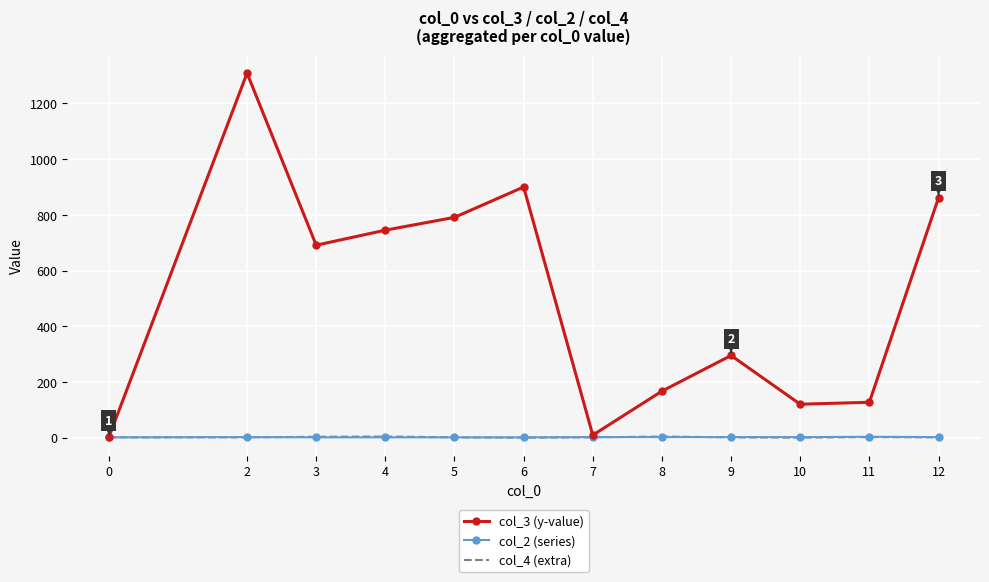

In col_3 (y-value), how many points are lower than both neighbors (excluding endpoints)?

3